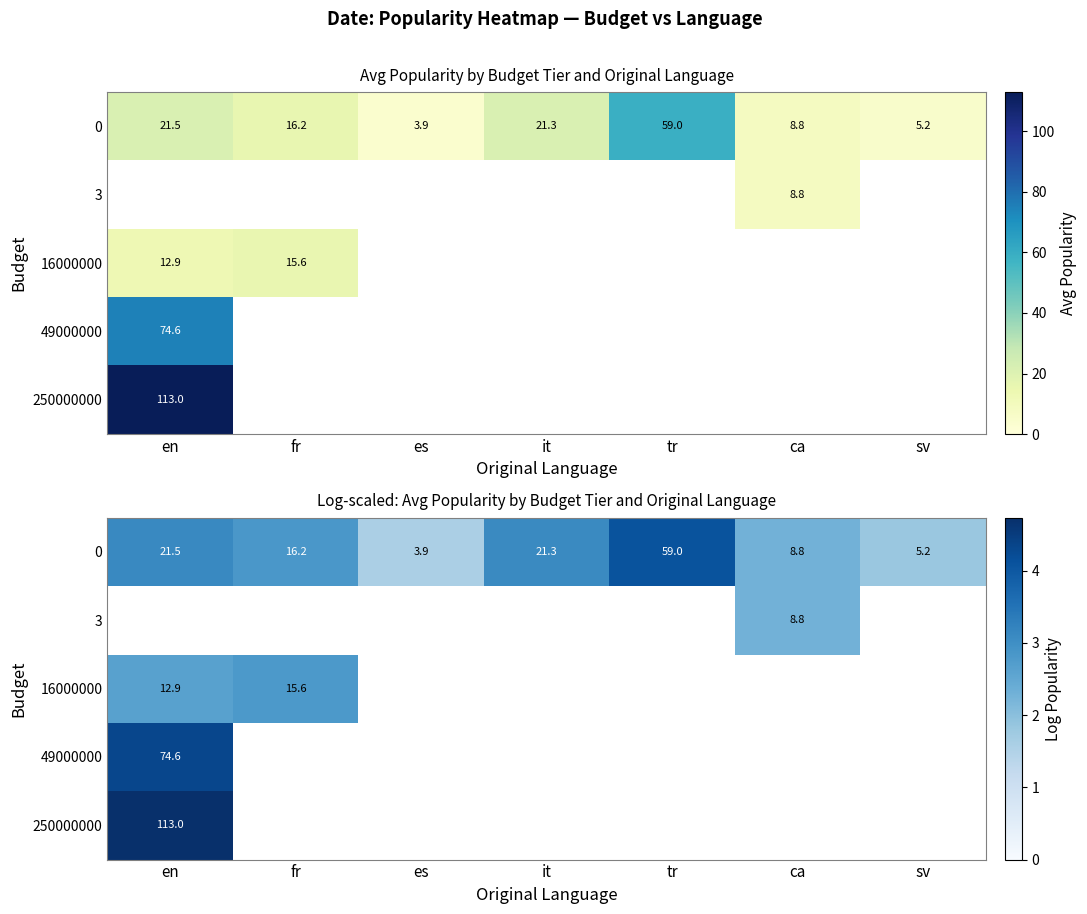

True or false: 250000000 has a value of 0.0 at es.

True